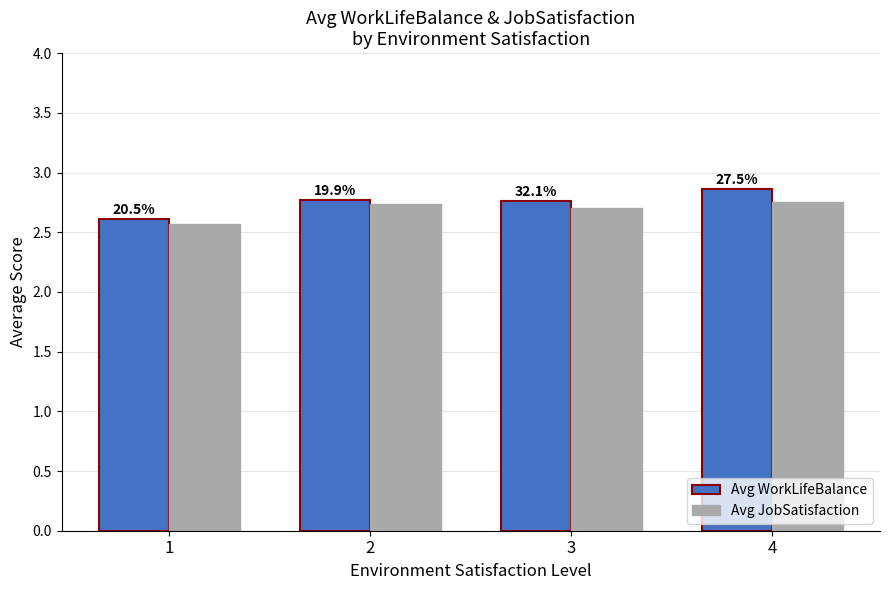

How many bars are there in total?

8